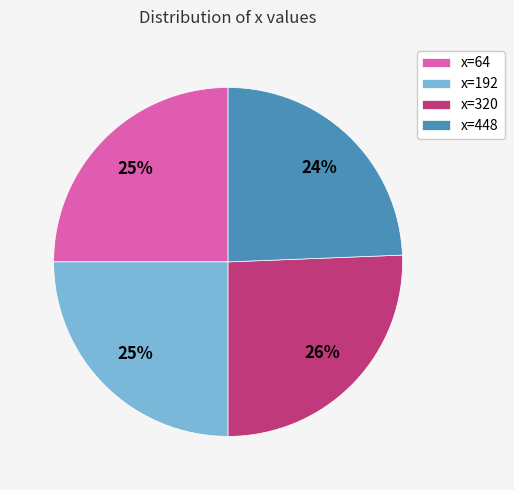

Which slice is the largest?

x=320